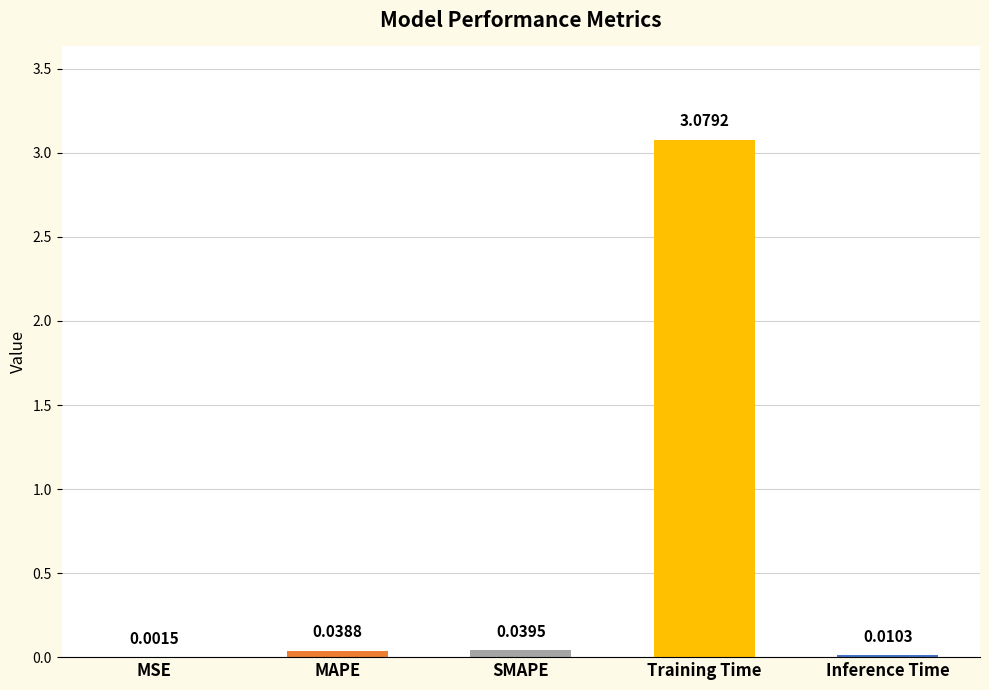

Where is the data nearest to the value 1?

SMAPE